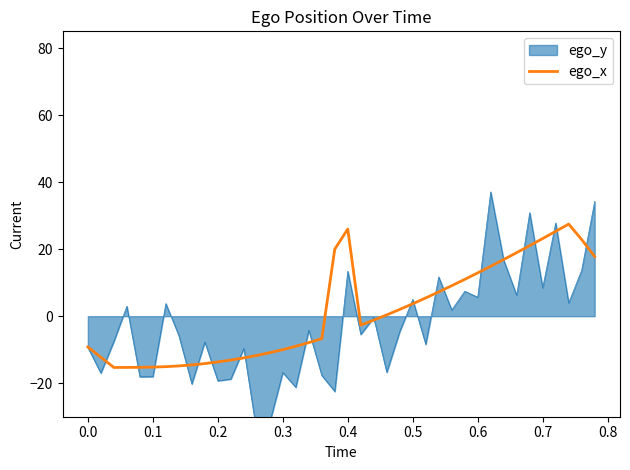

What is the lowest value of the ego_x series?

-15.3